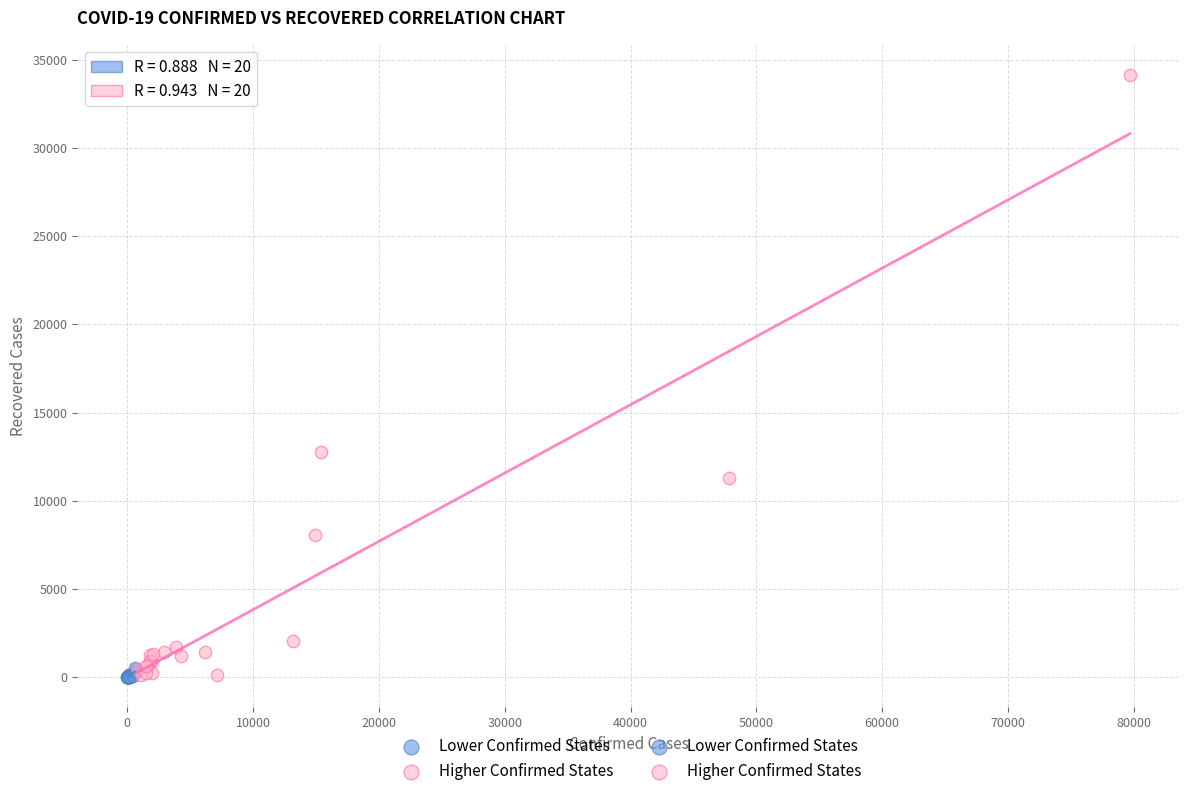

Which series has the widest spread of Y values?

Higher Confirmed States